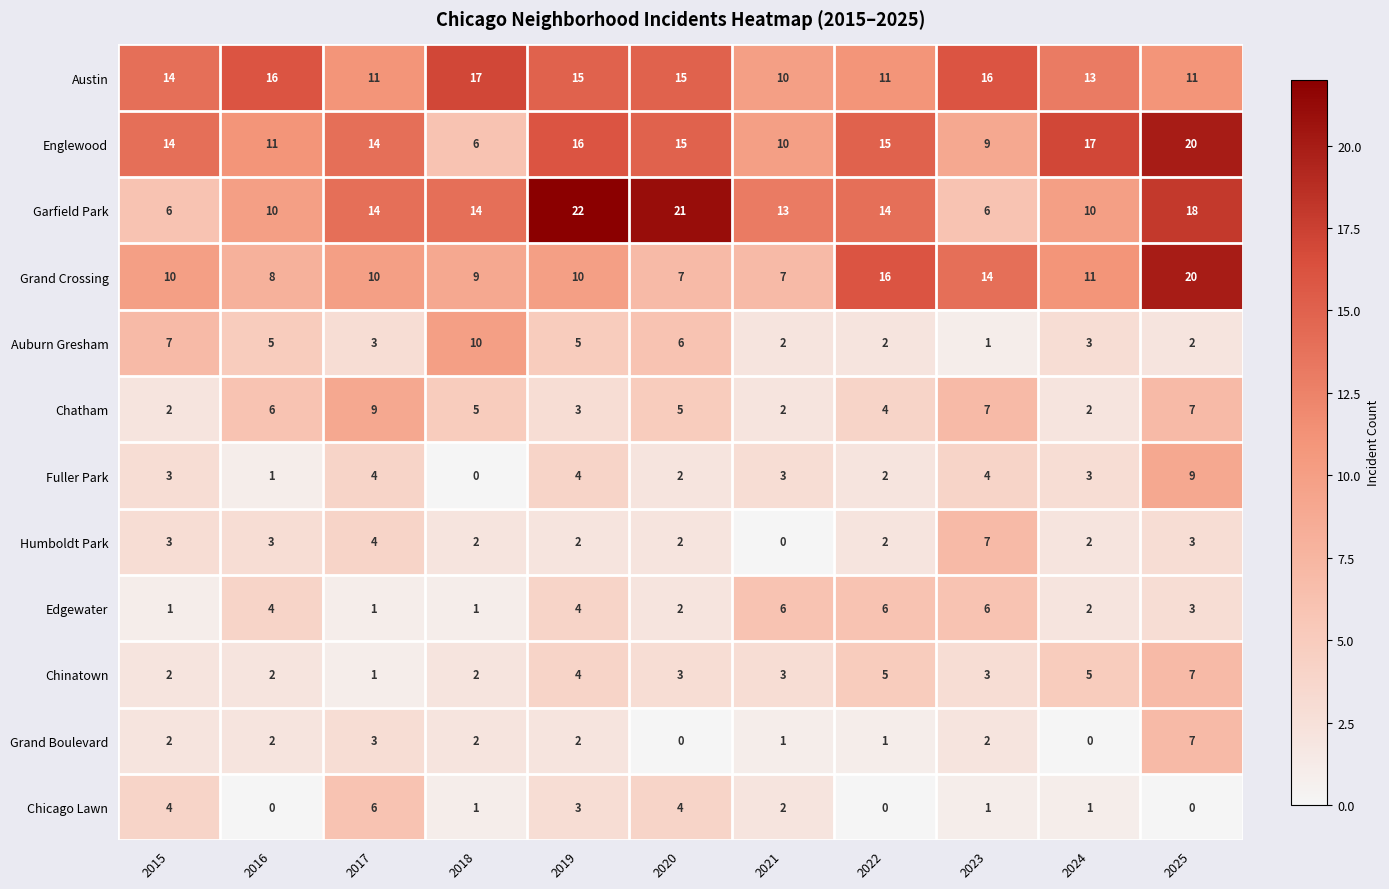

What is the sum of all Austin values?

149